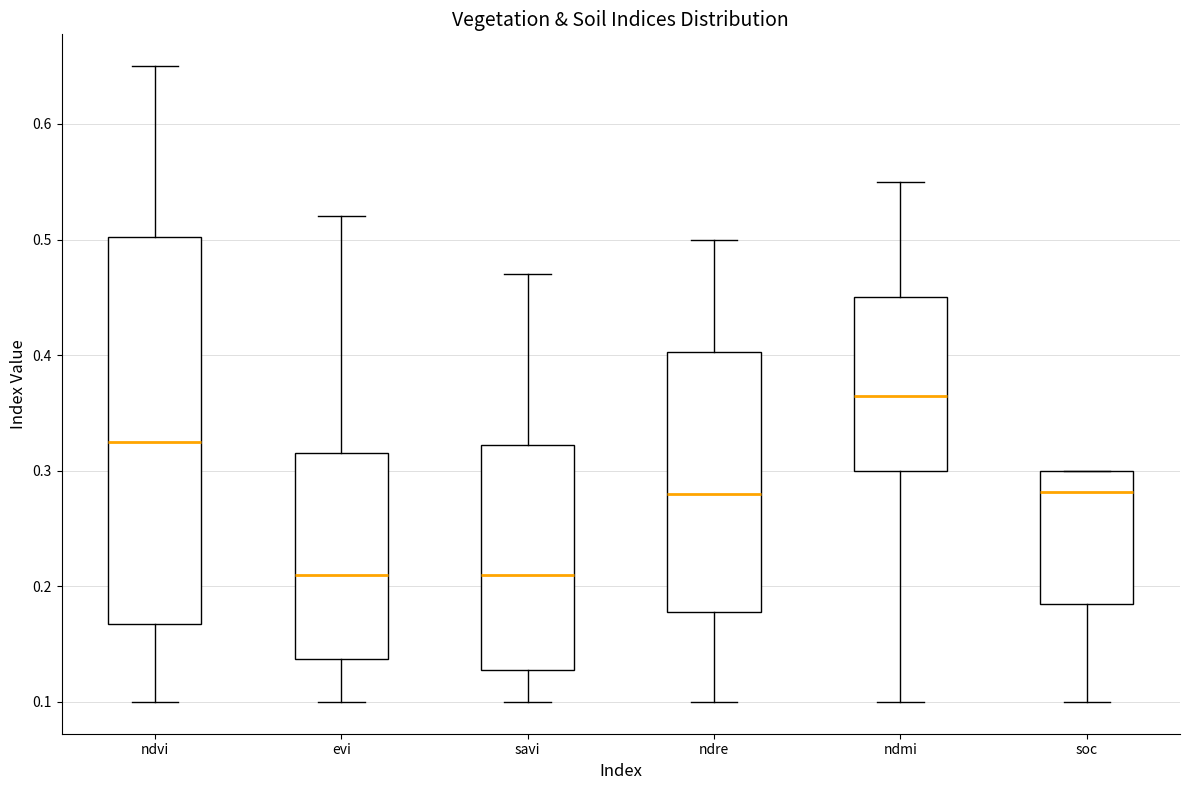

Reading left to right, read every box against the y-axis: the position of its median line, the range the box covers, and the ends of its whiskers. The values are not printed on the chart, so give them approximately, as read against the axis.

ndvi: median 0.33, box 0.17 to 0.50, whiskers 0.10 to 0.65
evi: median 0.21, box 0.14 to 0.32, whiskers 0.10 to 0.52
savi: median 0.21, box 0.13 to 0.32, whiskers 0.10 to 0.47
ndre: median 0.28, box 0.18 to 0.40, whiskers 0.10 to 0.50
ndmi: median 0.37, box 0.30 to 0.45, whiskers 0.10 to 0.55
soc: median 0.28, box 0.18 to 0.30, whiskers 0.10 to 0.30